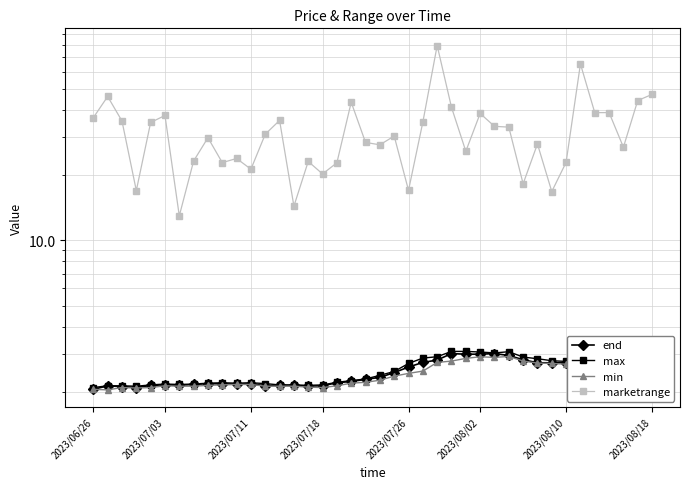

What is the sum of all marketrange values?

1269.8